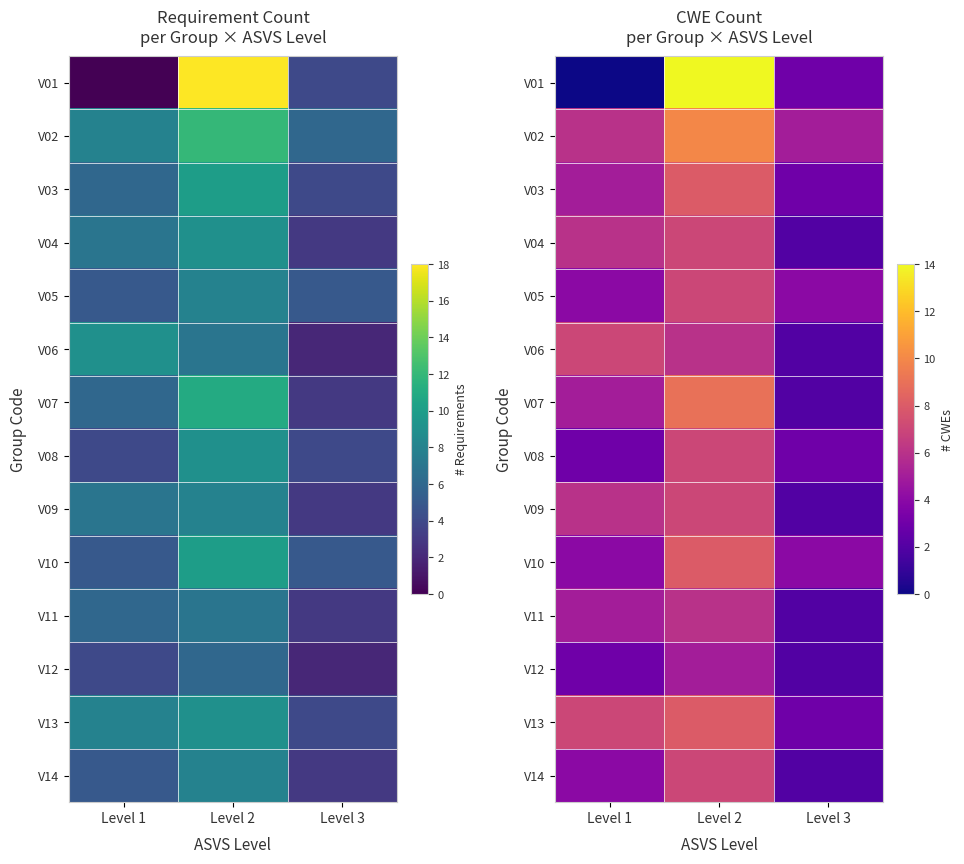

Rank the series by their maximum value, from lowest to highest.

V12, V11, V04, V05, V06, V08, V09, V14, V03, V10, V13, V07, V02, V01